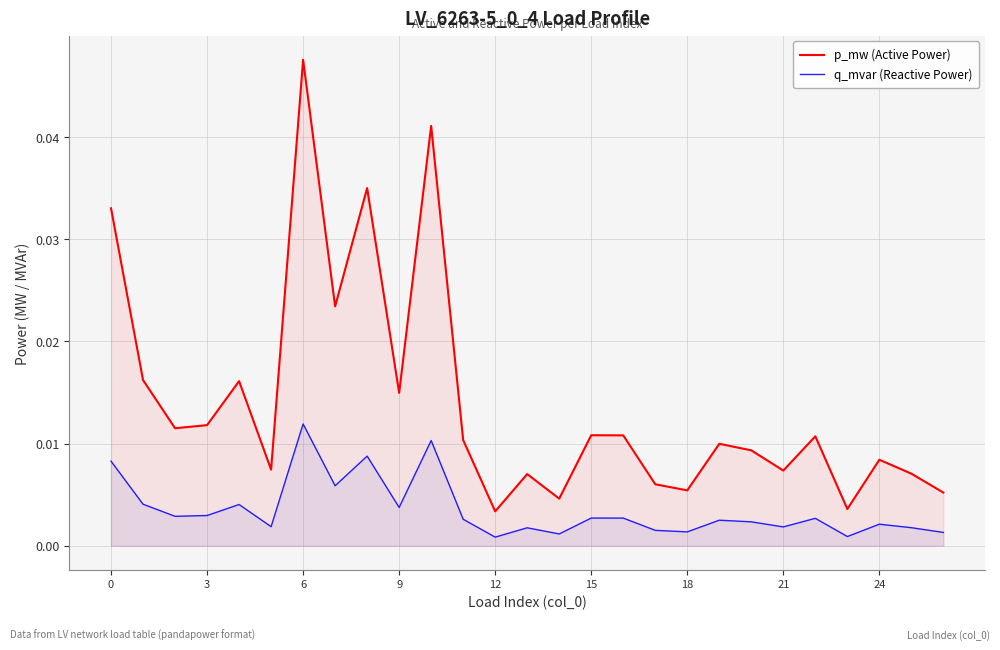

How many lines are shown in the chart?

2